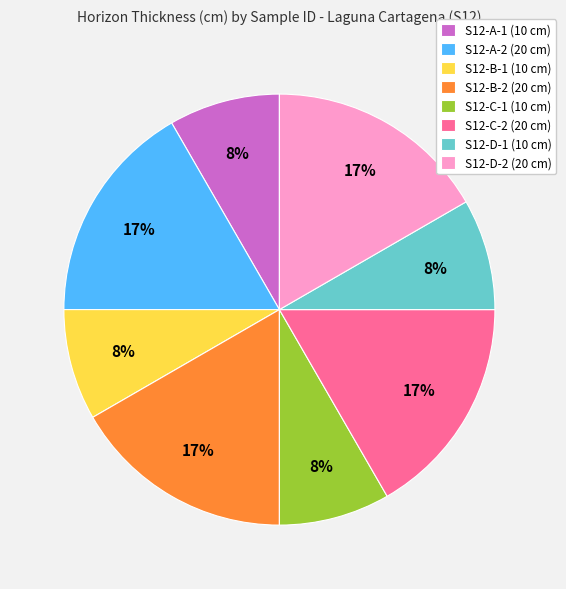

Between S12-D-1 (10 cm) and S12-D-2 (20 cm), which is larger?

S12-D-2 (20 cm)